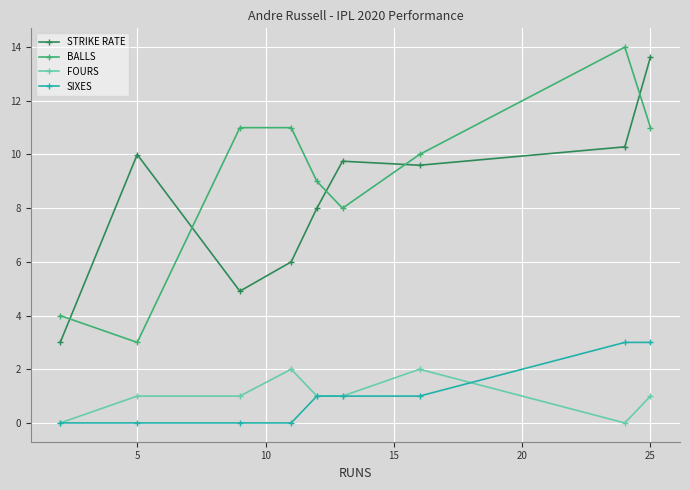

Rank the series by their maximum value, from lowest to highest.

FOURS, SIXES, STRIKE RATE, BALLS